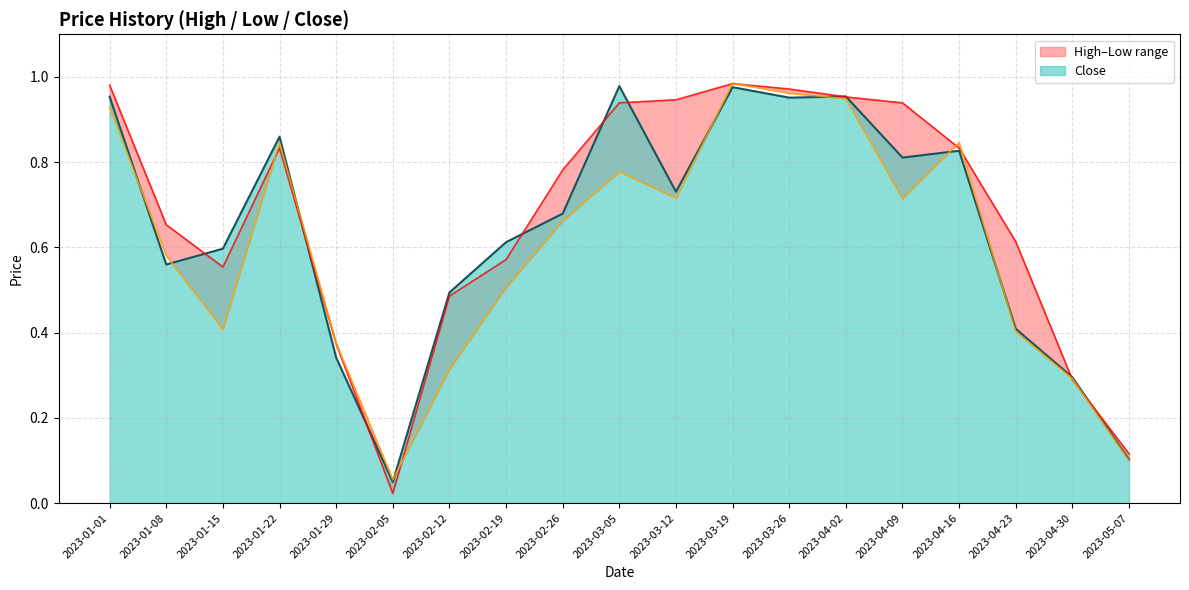

List the labels in order of High value, smallest first.

2023-02-05, 2023-05-07, 2023-04-30, 2023-01-29, 2023-02-12, 2023-01-15, 2023-02-19, 2023-04-23, 2023-01-08, 2023-02-26, 2023-04-16, 2023-01-22, 2023-04-09, 2023-03-05, 2023-03-12, 2023-04-02, 2023-03-26, 2023-01-01, 2023-03-19